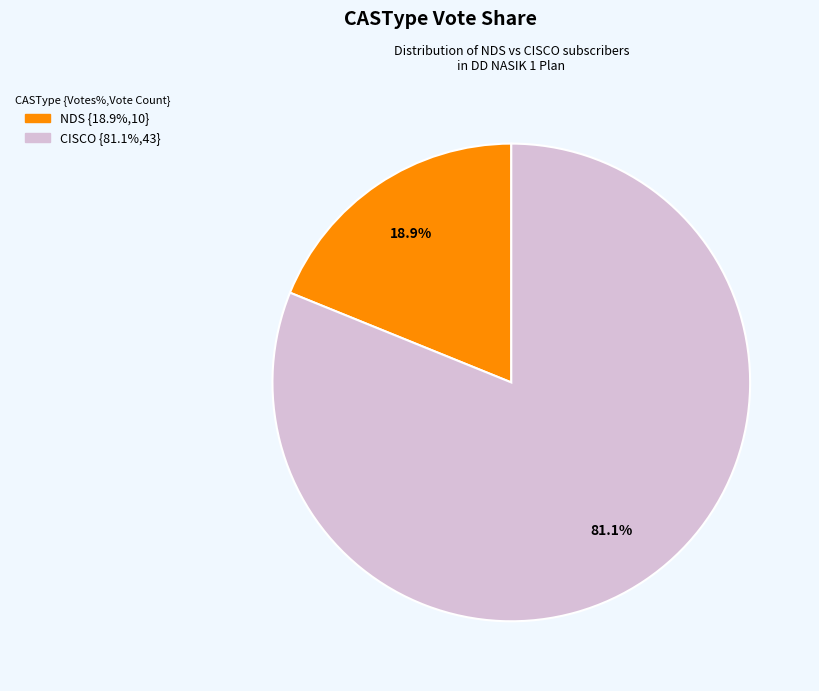

To the nearest percent, what portion does CISCO represent?

81%